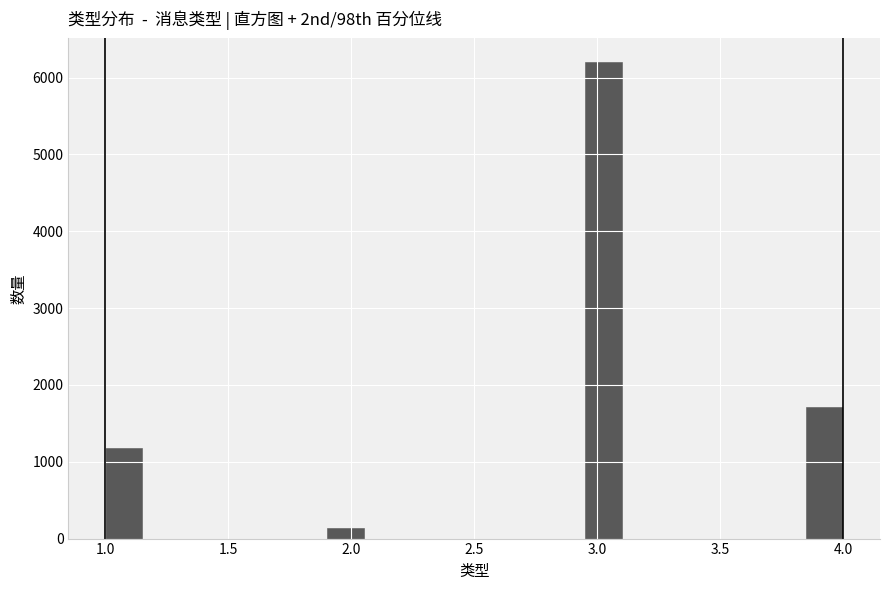

Around what value on the x-axis is the tallest bar? Give the approximate position of its centre, as read against the axis.

3.05